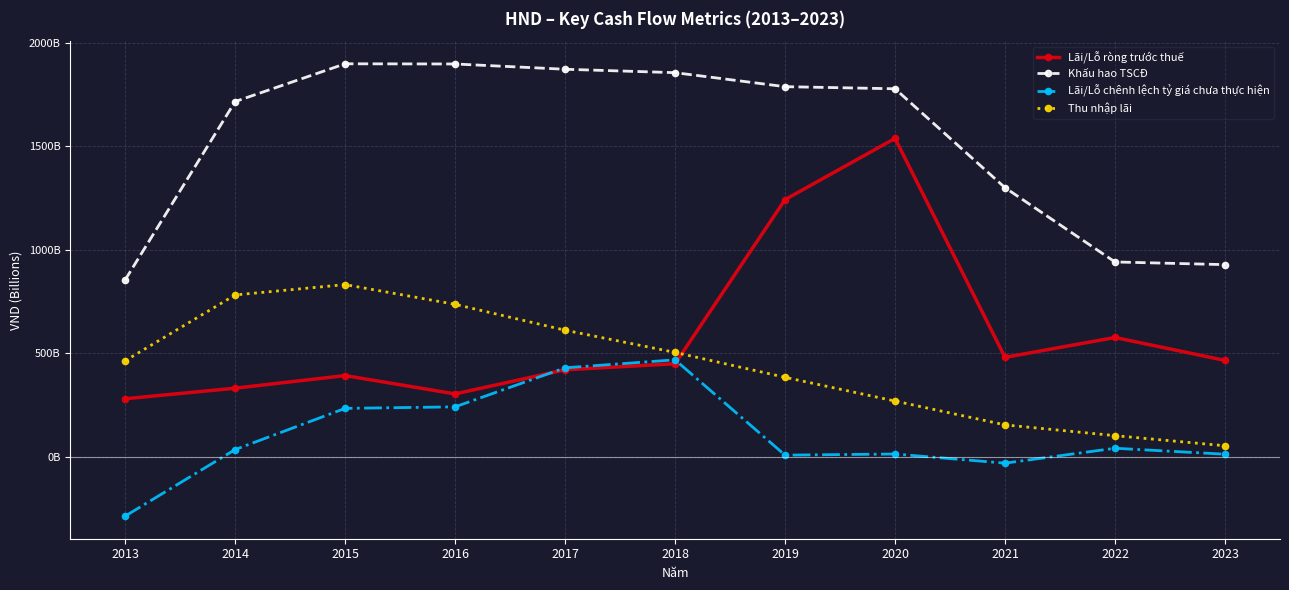

In Lãi/Lỗ chênh lệch tỷ giá chưa thực hiện, how many points are higher than both neighbors (excluding endpoints)?

3